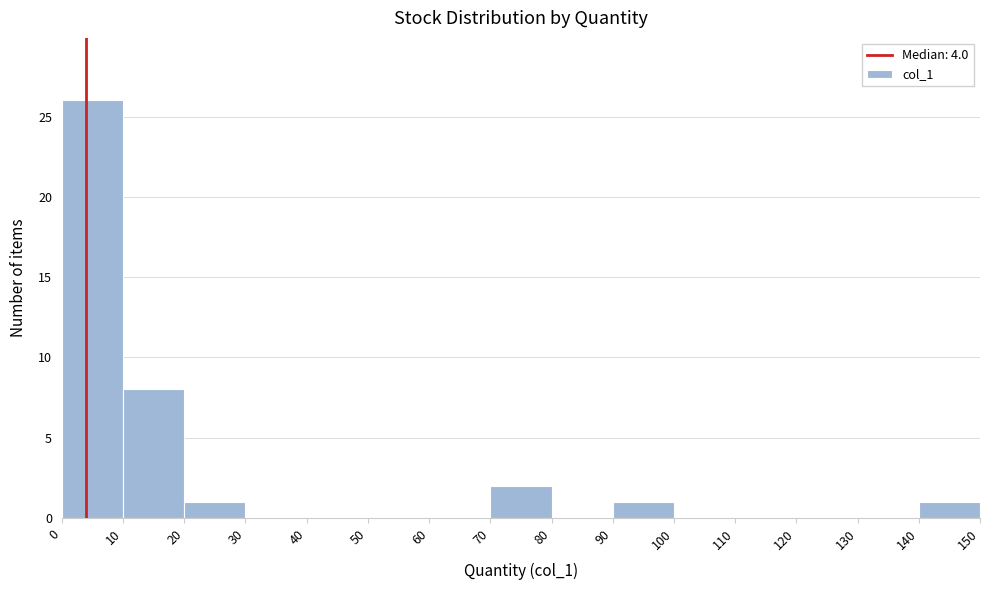

Reading left to right, transcribe this chart: for each bar, give the range it covers on the x-axis and its height. The values are not printed on the chart, so give them approximately, as read against the axis.

0 to 10: 26
10 to 20: 8
20 to 30: 1
30 to 40: 0
40 to 50: 0
50 to 60: 0
60 to 70: 0
70 to 80: 2
80 to 90: 0
90 to 100: 1
100 to 110: 0
110 to 120: 0
120 to 130: 0
130 to 140: 0
140 to 150: 1